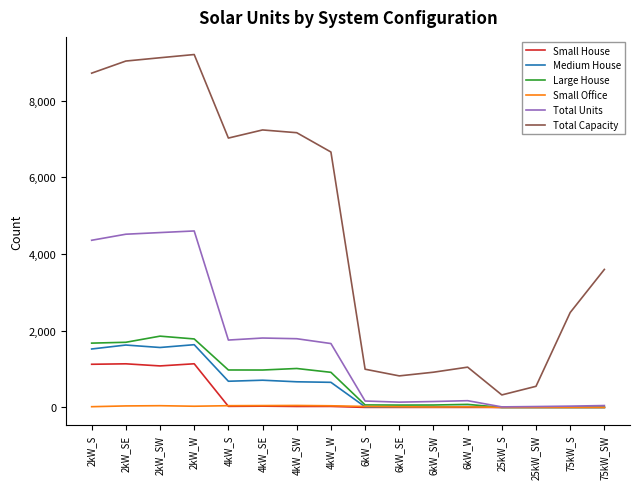

Which series changed the most between 4kW_SE and 25kW_S?

Total Capacity